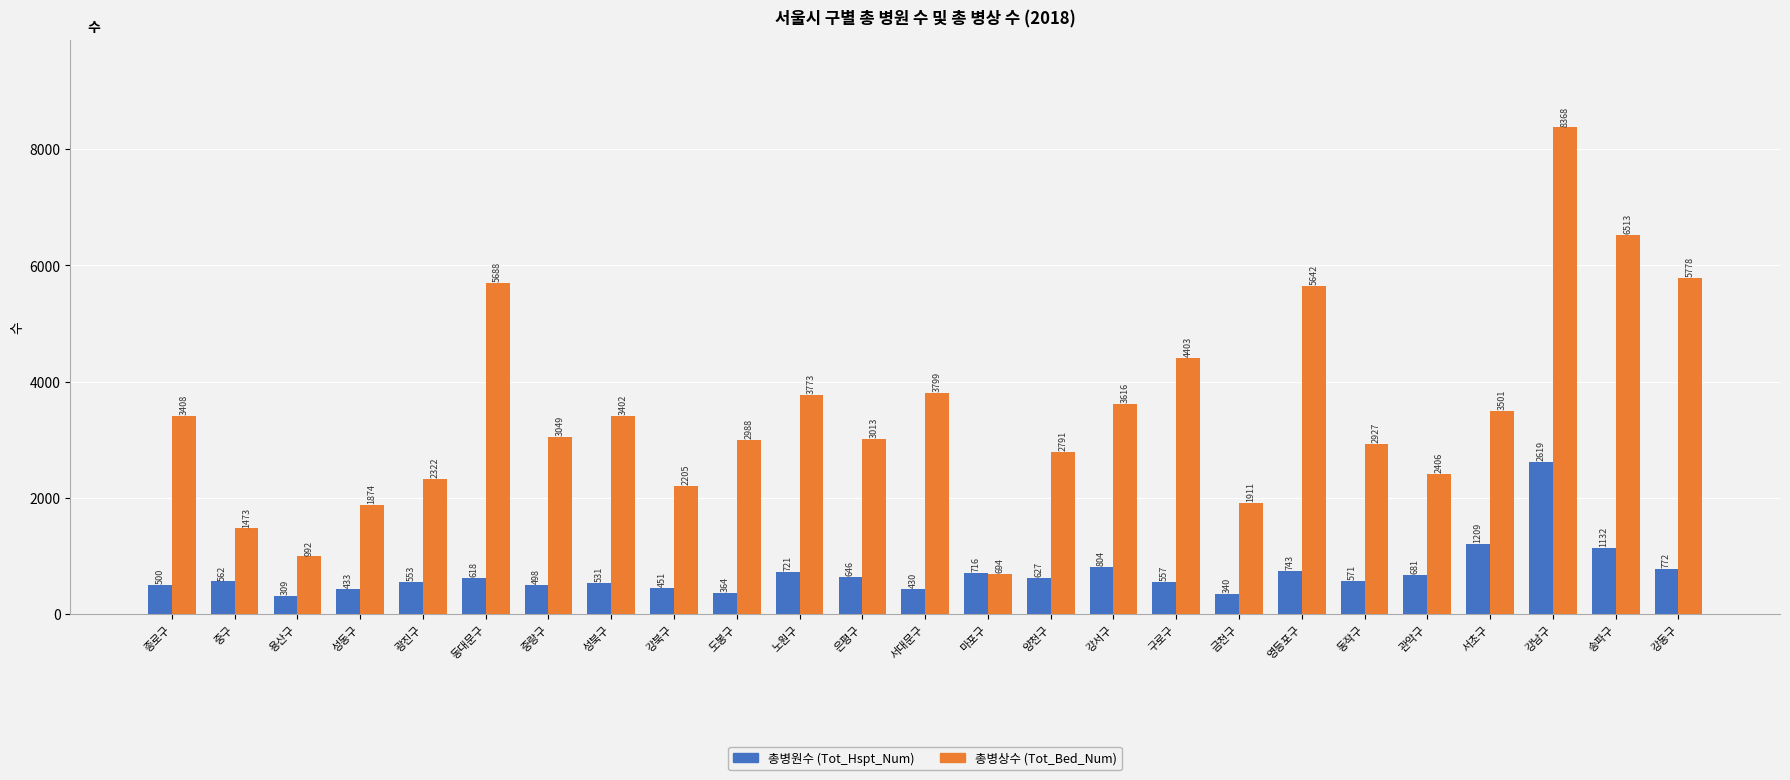

What is the maximum value shown in the chart?

8368